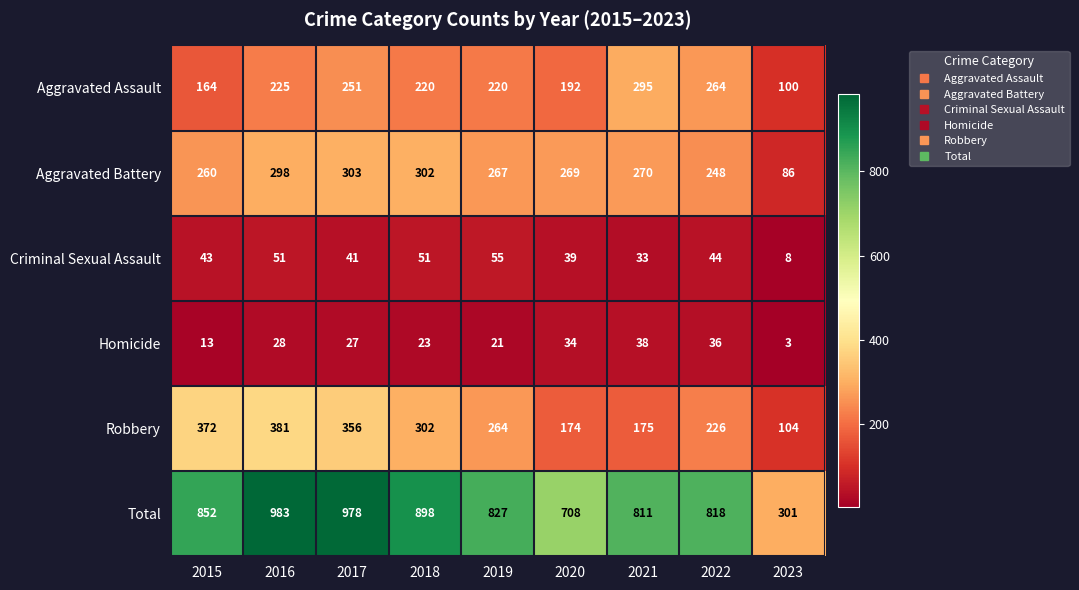

Rank the series at 2023 from highest to lowest value.

Total, Robbery, Aggravated Assault, Aggravated Battery, Criminal Sexual Assault, Homicide